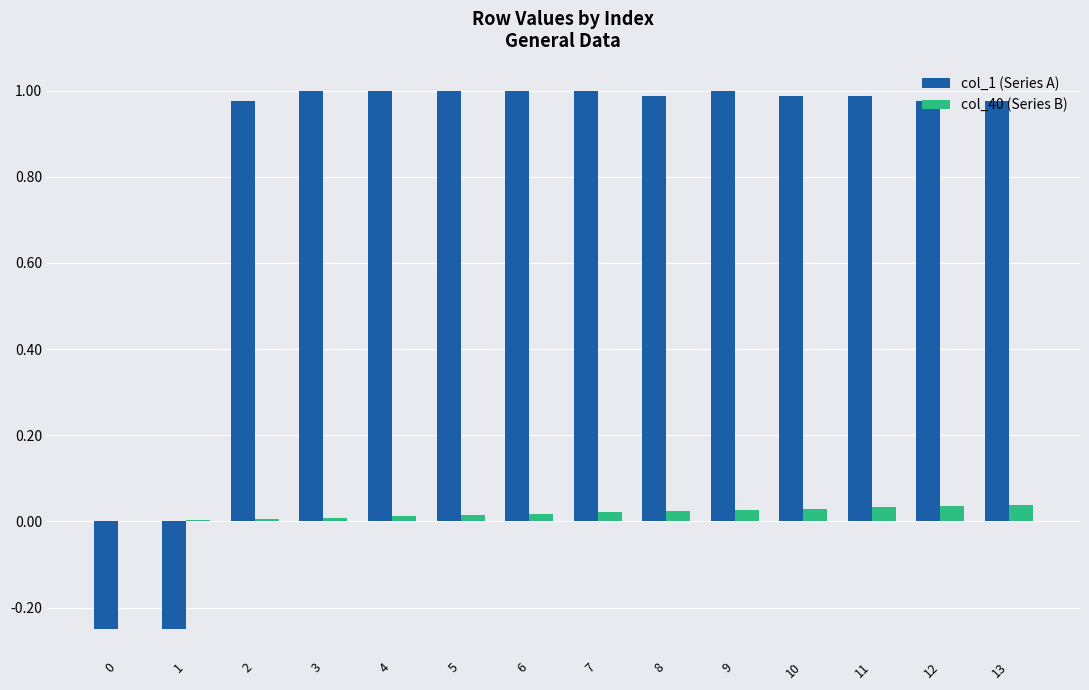

What is the sum of the col_1 (Series A) values at 9 and 6?

2.0